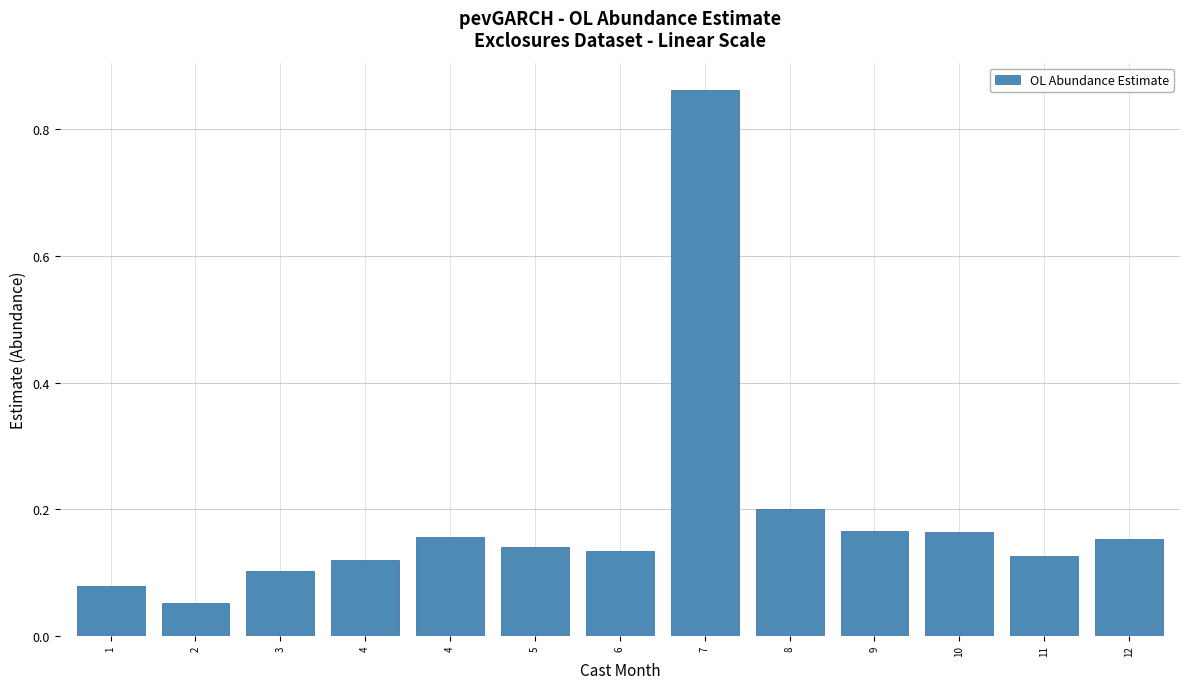

Count the number of categories in the chart.

13